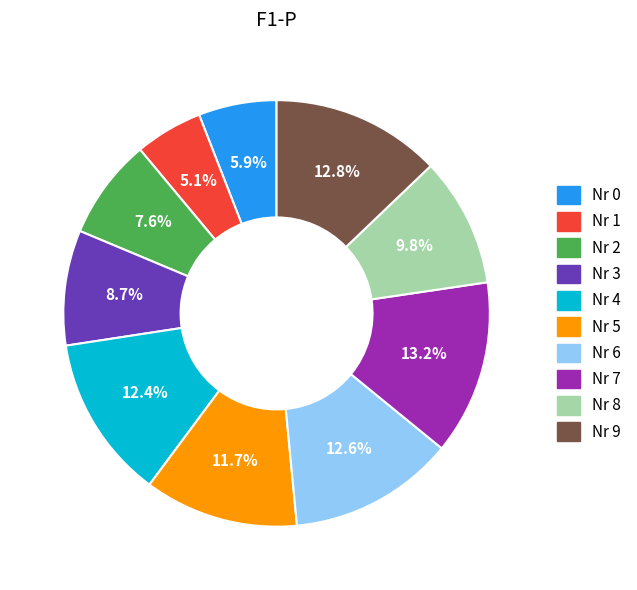

Does any single category account for the majority?

No